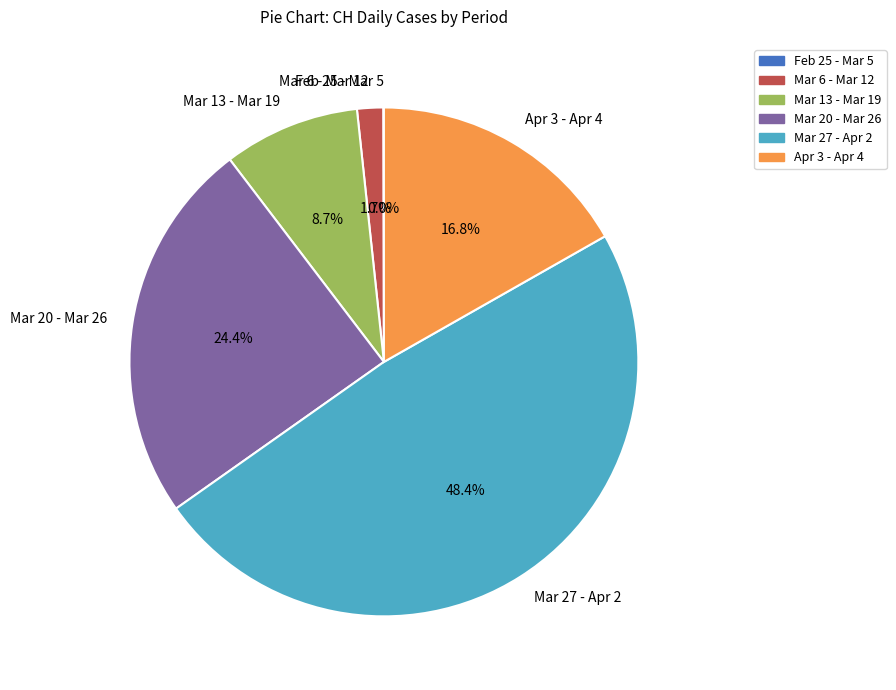

Which category has the biggest portion of the pie?

Mar 27 - Apr 2